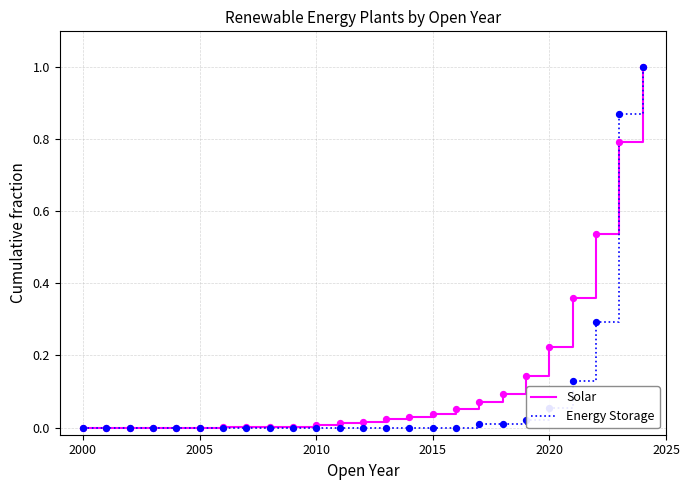

What is the highest value of the Solar series?

1.0